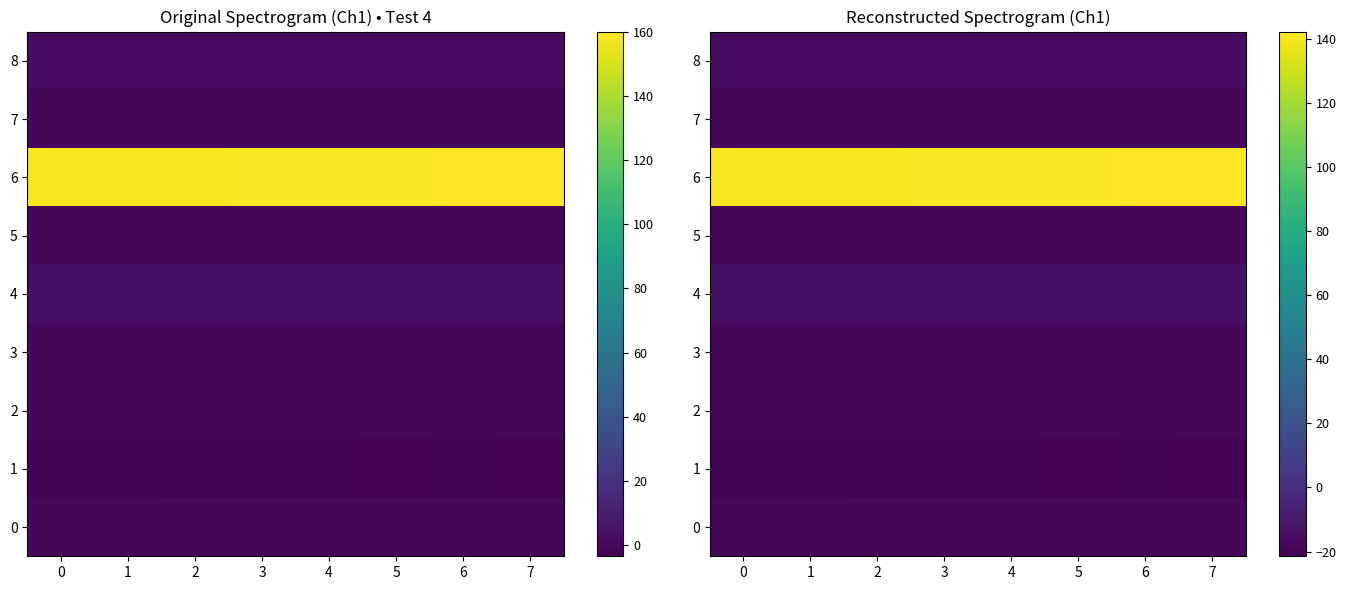

List the series in order of their peak value, lowest first.

1, 3, 5, 2, 7, 0, 8, 4, 6